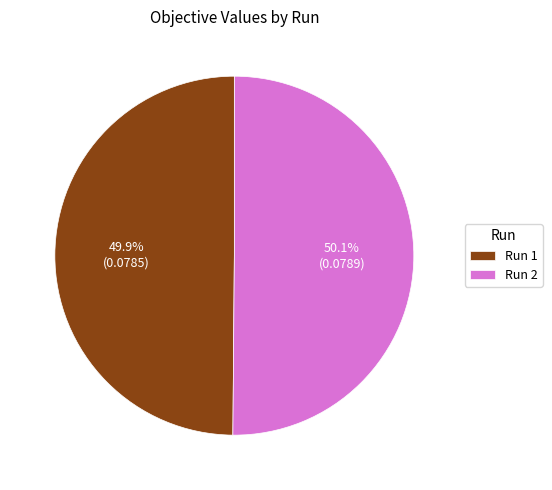

Is there a majority slice in this chart?

Yes